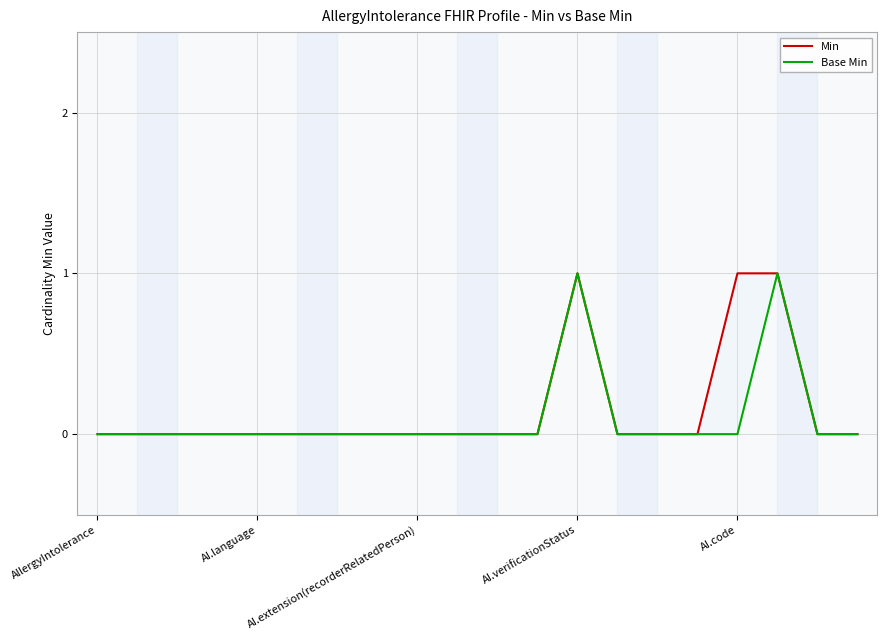

True or false: Base Min has a value of 0 at 18.

False